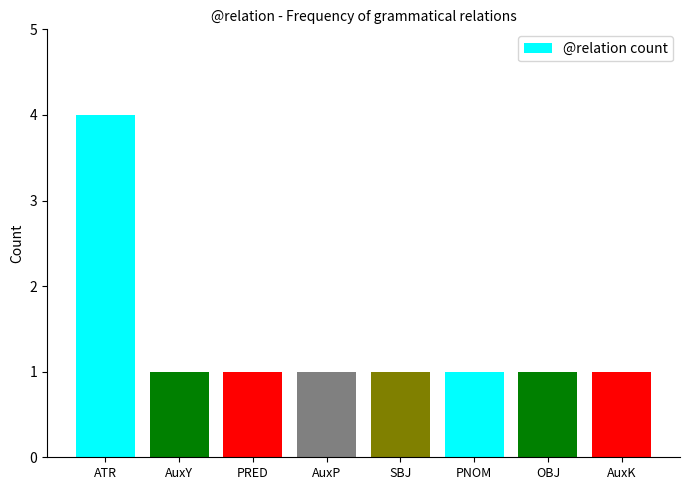

What is the maximum value shown in the chart?

4